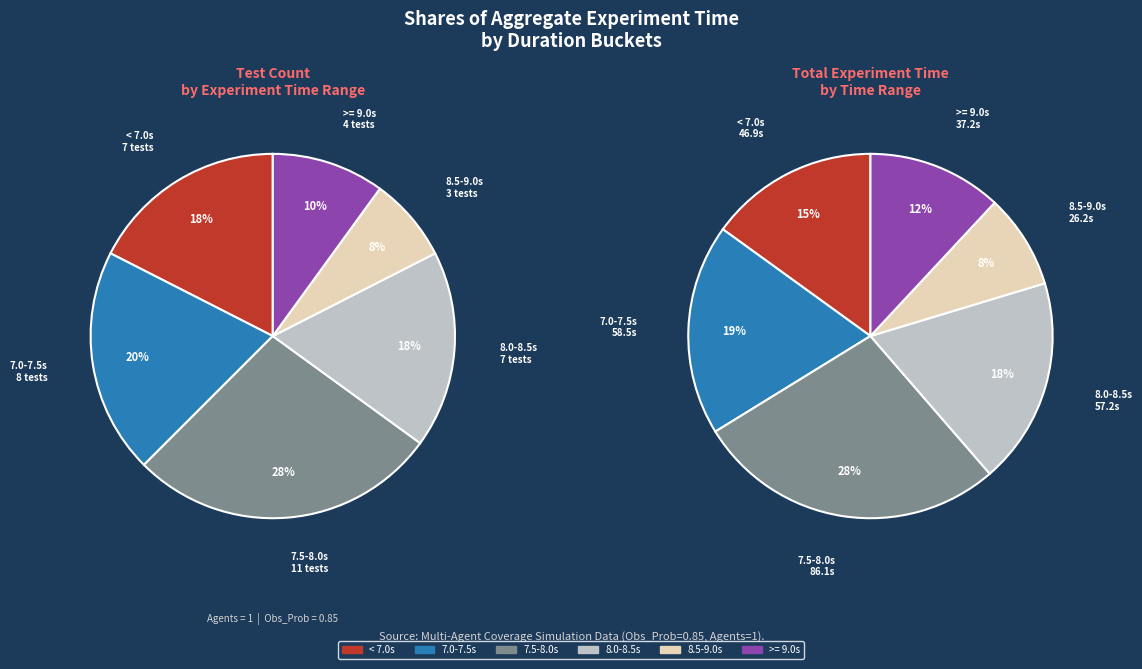

Is the sum of 25 and 11 greater than half?

No